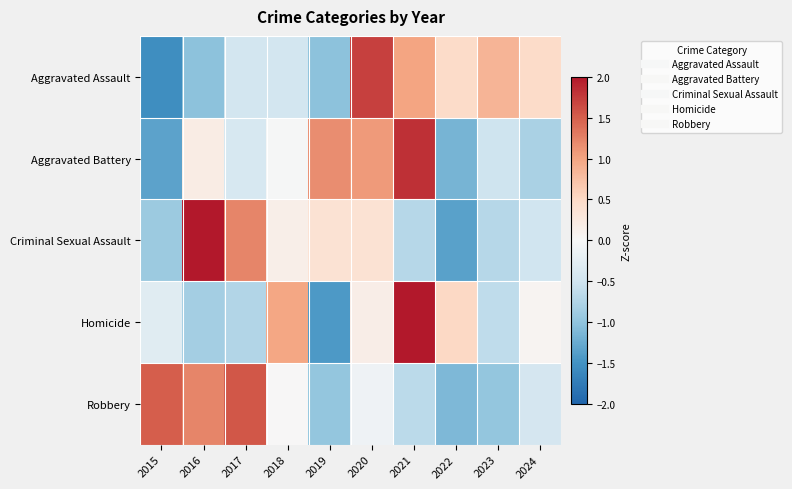

Rank the series by their maximum value, from lowest to highest.

Robbery, Aggravated Assault, Aggravated Battery, Criminal Sexual Assault, Homicide